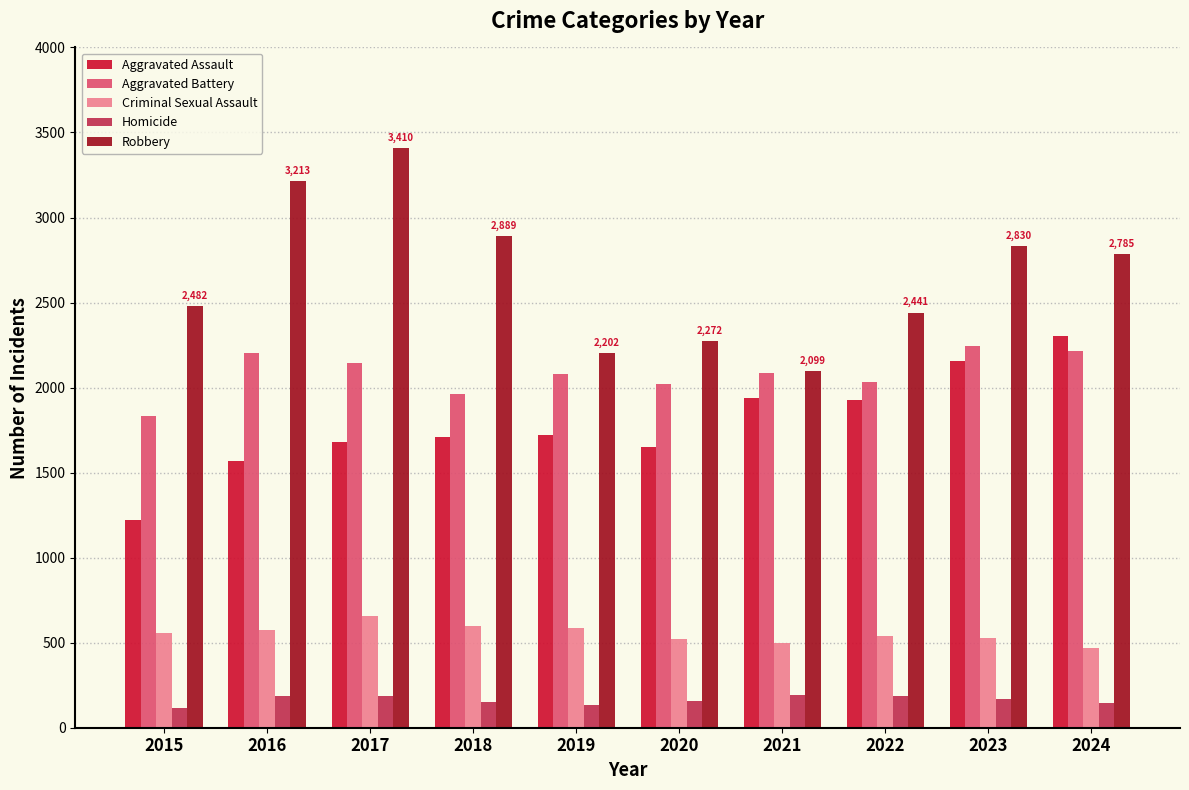

What is the lowest value of the Aggravated Battery series?

1833